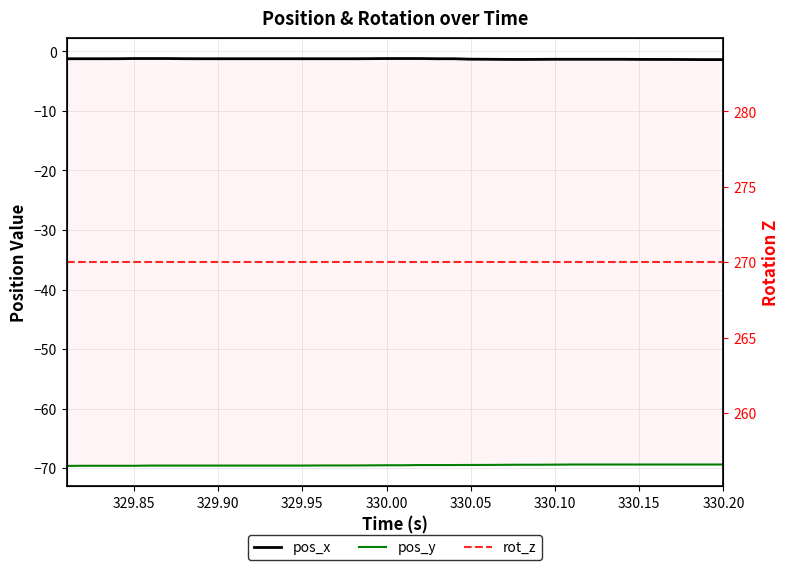

What is the maximum value shown in the chart?

270.0